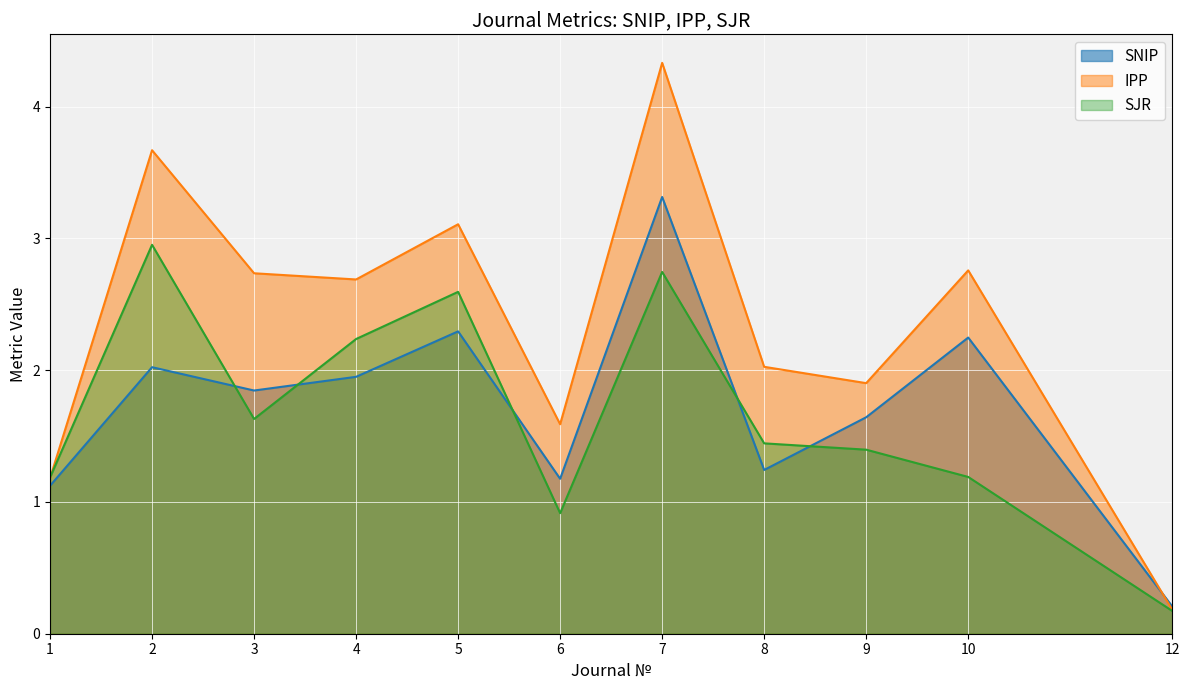

Reading left to right, extract all data points from this chart.

SNIP: 1=1.1	2=2.0	3=1.8	4=1.9	5=2.3	6=1.2	7=3.3	8=1.2	9=1.6	10=2.2	12=0.2
IPP: 1=1.2	2=3.7	3=2.7	4=2.7	5=3.1	6=1.6	7=4.3	8=2.0	9=1.9	10=2.8	12=0.2
SJR: 1=1.2	2=3.0	3=1.6	4=2.2	5=2.6	6=0.9	7=2.7	8=1.4	9=1.4	10=1.2	12=0.2